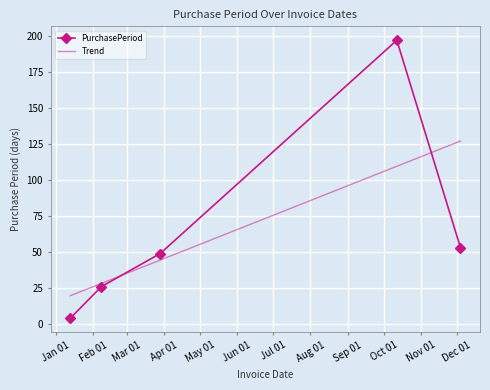

At which label is the value closest to 100?

2017-12-04